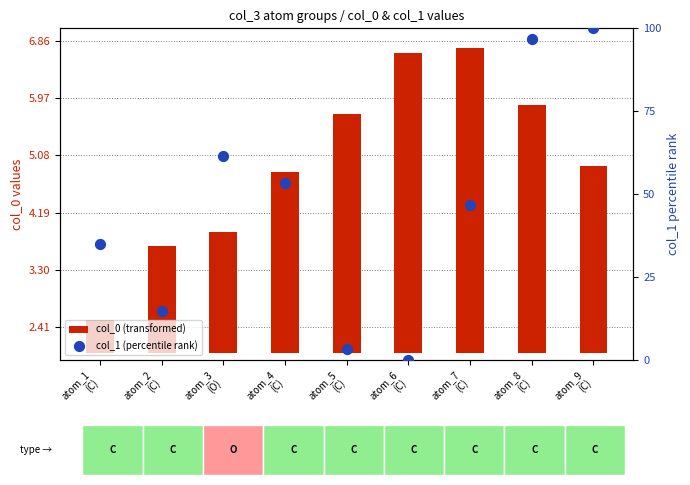

What is the total value across all series at atom_8
(C)?

100.7